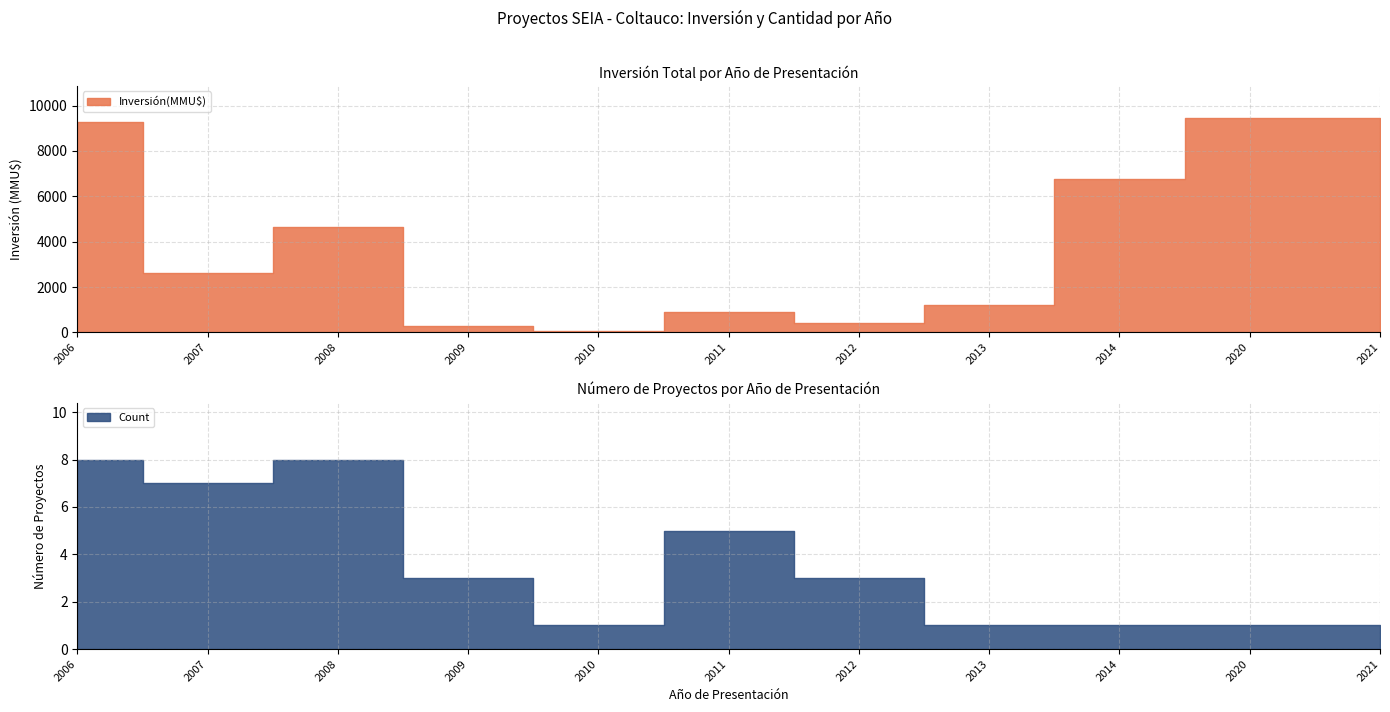

What is the minimum value for Count?

1